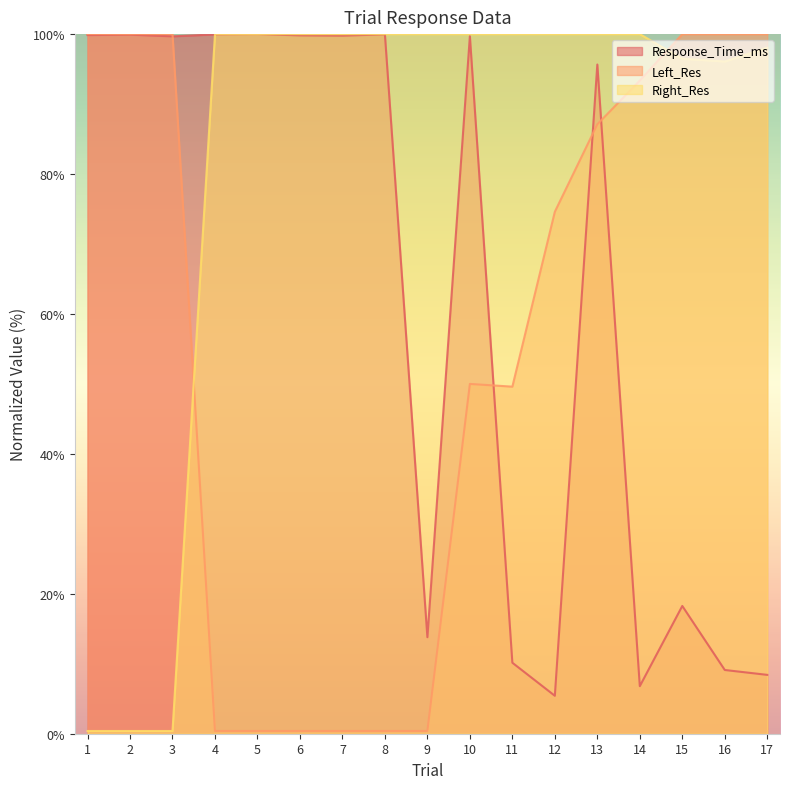

Is it true that Left_Res equals 0.4 at 4?

True